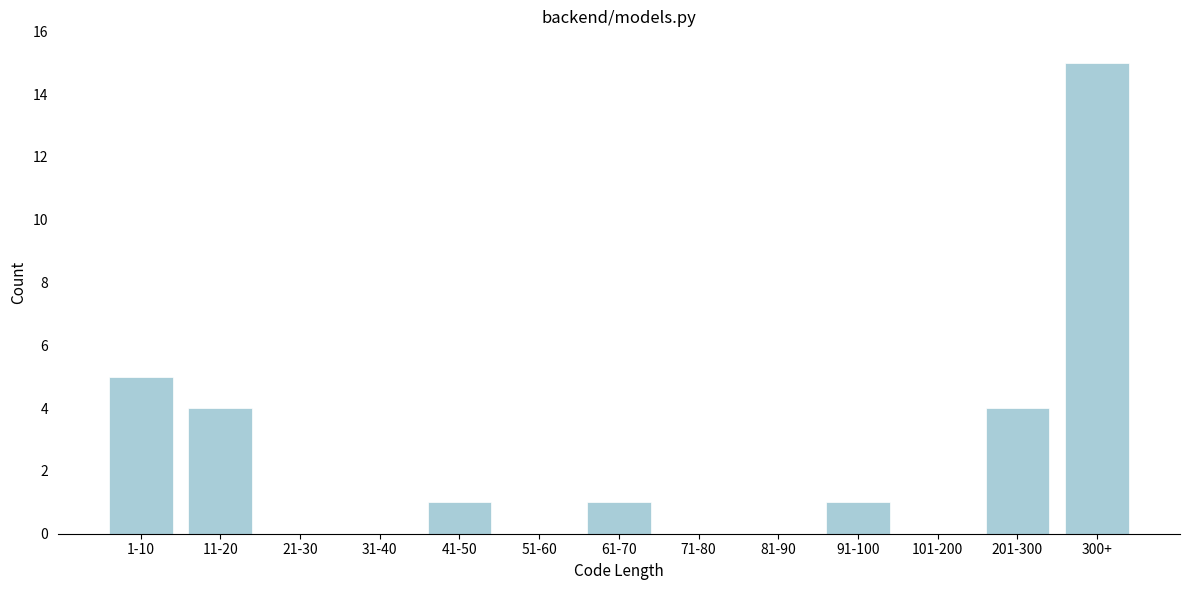

Reading left to right, list all the values displayed in this chart.

1-10=5	11-20=4	21-30=0	31-40=0	41-50=1	51-60=0	61-70=1	71-80=0	81-90=0	91-100=1	101-200=0	201-300=4	300+=15